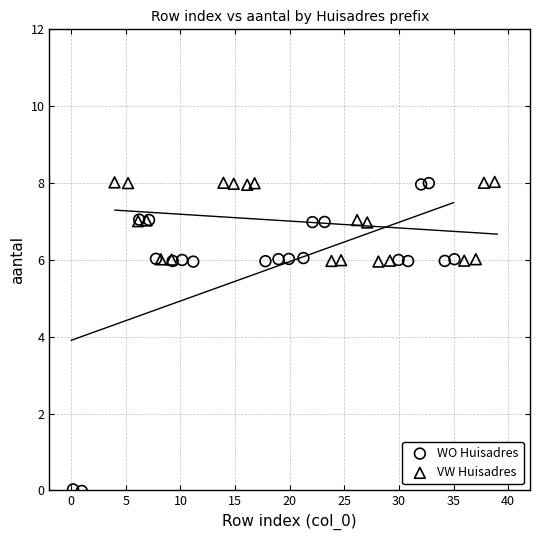

Which series has the largest Y range (max minus min)?

WO Huisadres